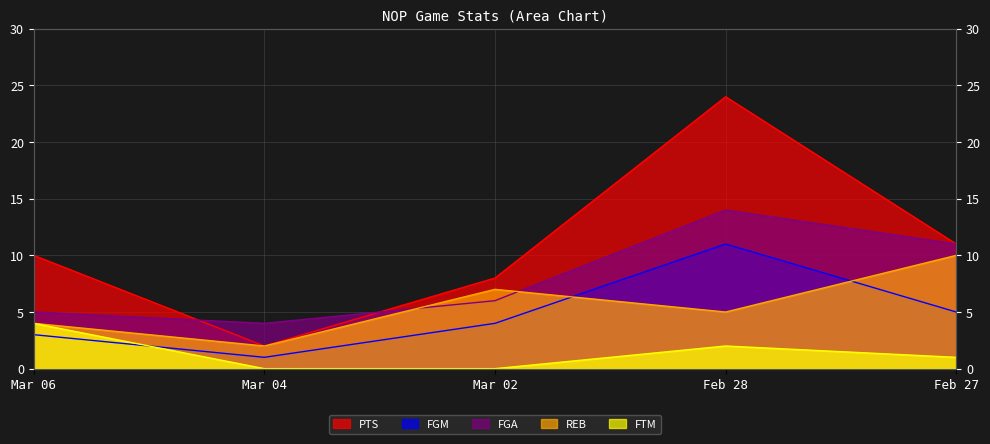

Reading left to right, list all the values displayed in this chart.

PTS: 10	2	8	24	11
FGM: 3	1	4	11	5
FGA: 5	4	6	14	11
REB: 4	2	7	5	10
FTM: 4	0	0	2	1